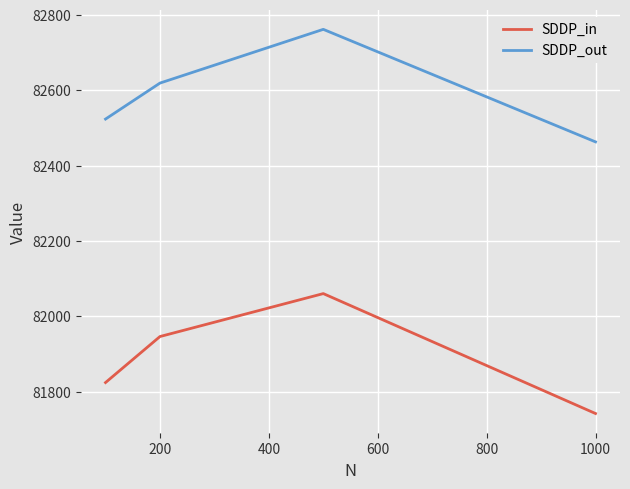

True or false: SDDP_in and SDDP_out intersect in this chart.

False